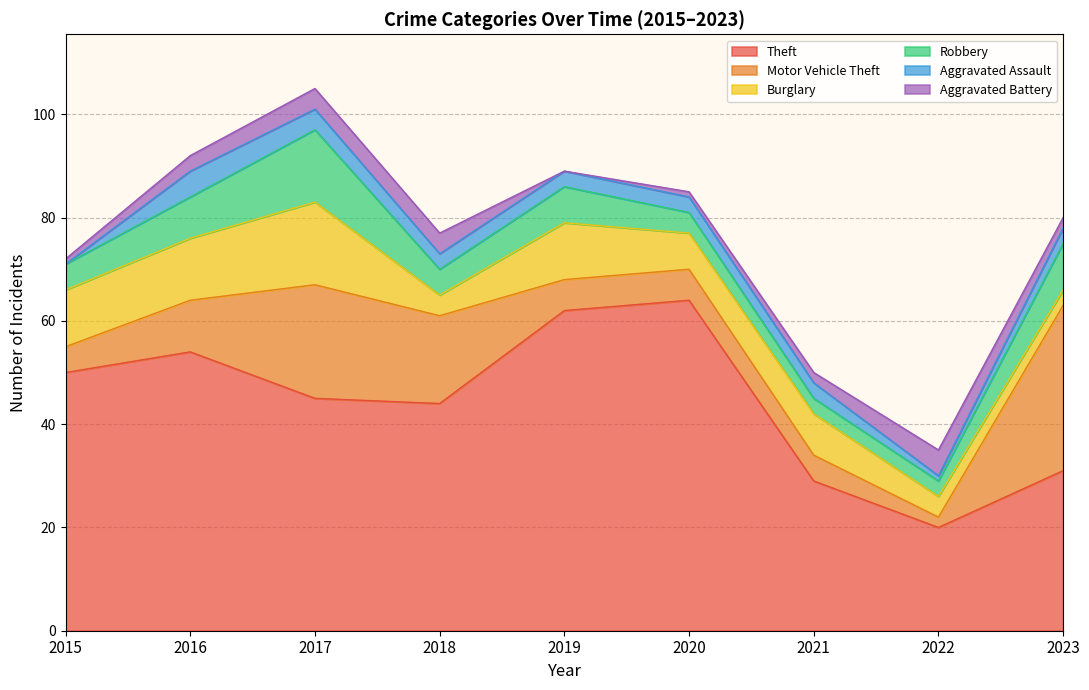

Which category has the highest value in the Burglary series?

2017